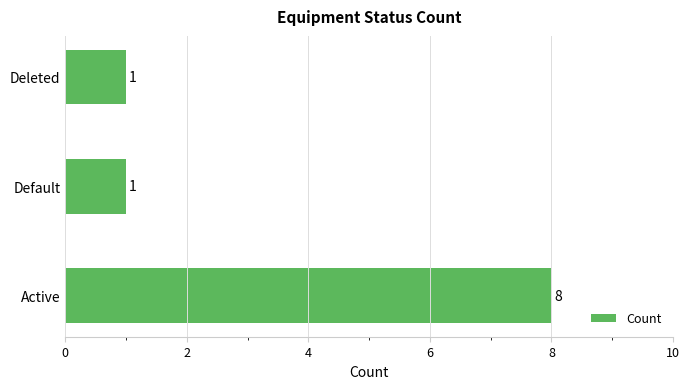

What is the approximate value at Active?

8